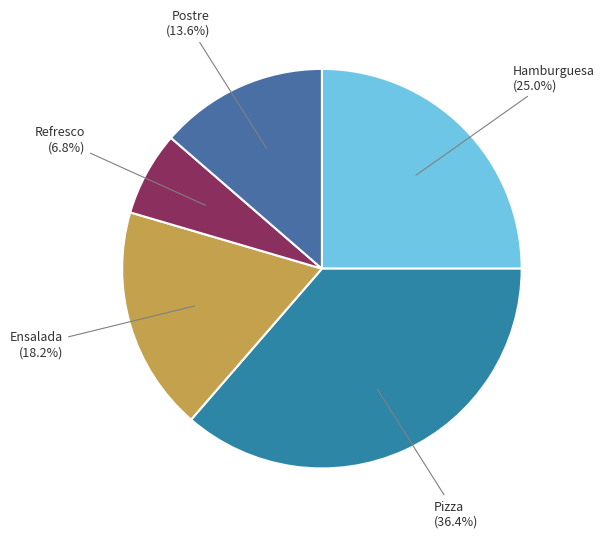

How many segments does this pie chart have?

5